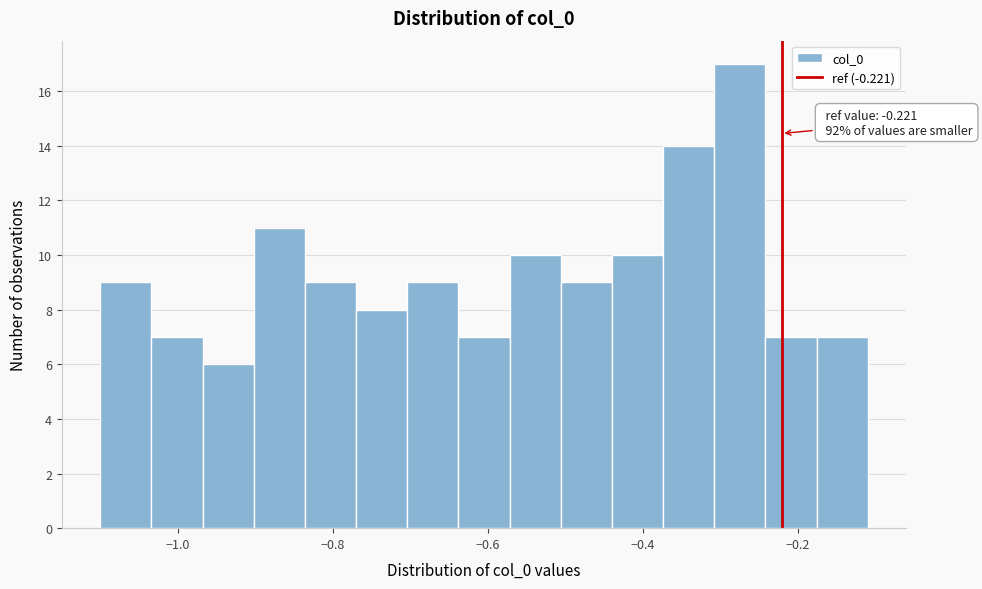

Read against the x-axis, roughly where is the centre of the tallest bar?

-0.28